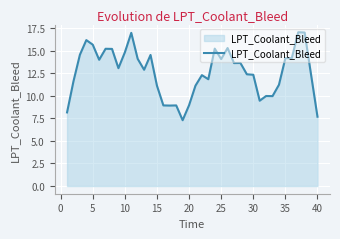

What is the smallest value displayed?

7.3